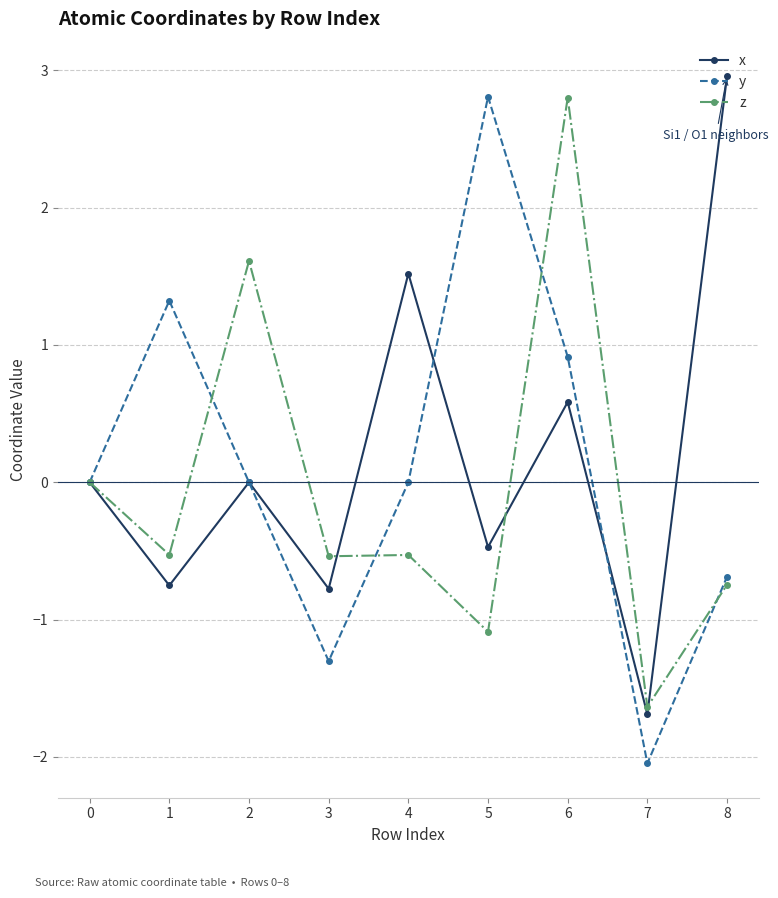

Which series changed the most between 2 and 4?

z